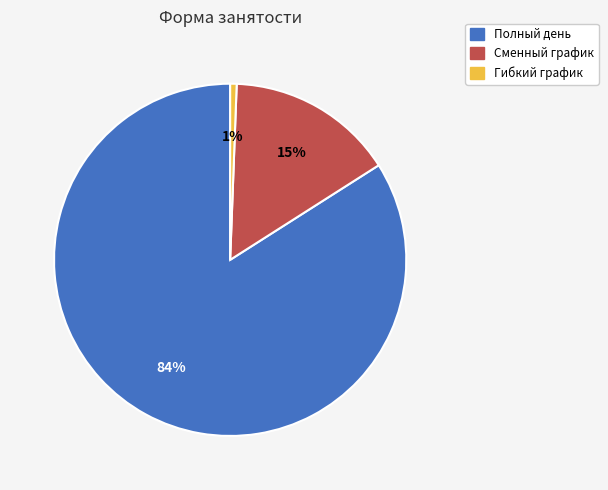

To the nearest percent, what percentage of the pie is Полный день?

84%